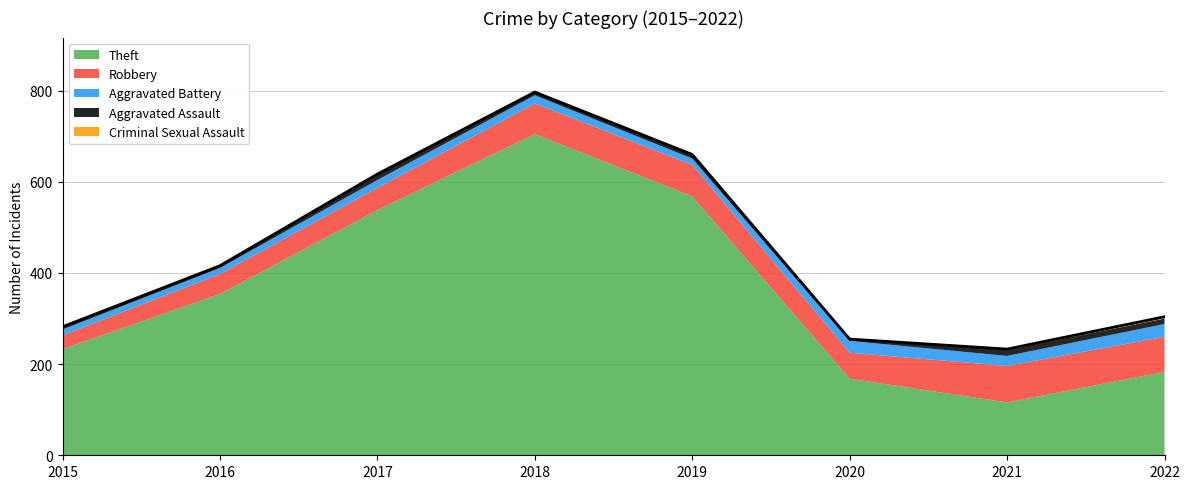

What value does the Aggravated Assault series have at 2018, to the nearest 5?

5